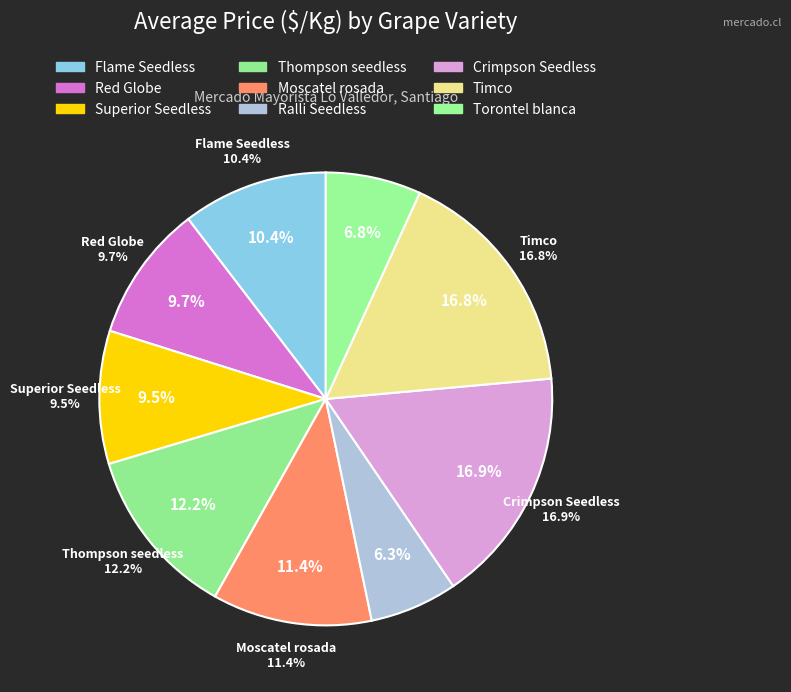

Does Crimpson Seedless represent more than half of the total?

No